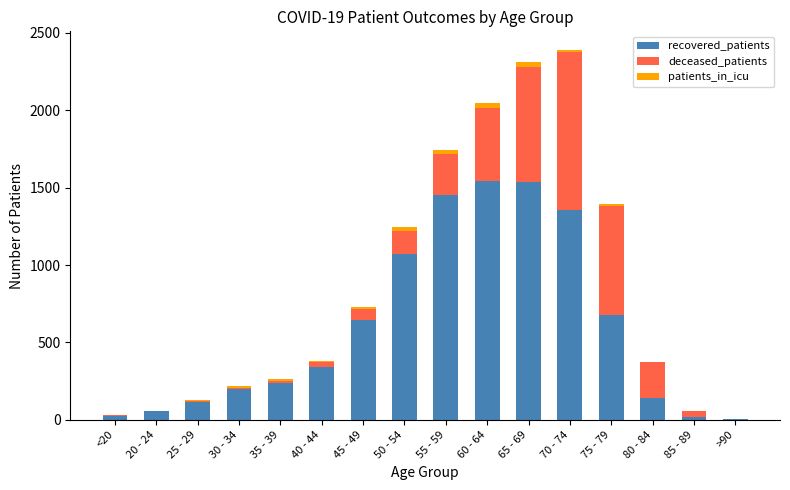

The value of recovered_patients at 25 - 29 is 117. True or false?

True